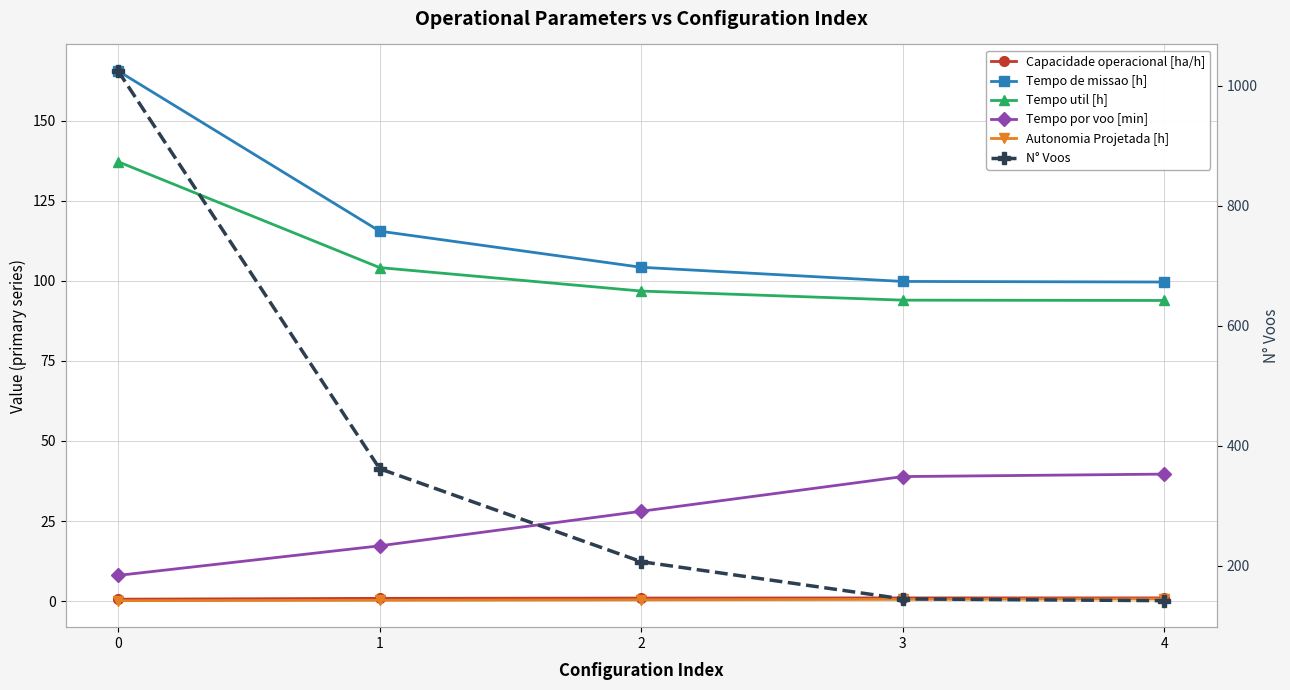

Reading left to right, what are all the values shown in this chart?

Capacidade operacional [ha/h]: 0=0.6	1=0.9	2=1.0	3=1.0	4=1.0
Tempo de missao [h]: 0=165.5	1=115.5	2=104.2	3=99.8	4=99.6
Tempo util [h]: 0=137.2	1=104.1	2=96.8	3=94.0	4=93.8
Tempo por voo [min]: 0=8.0	1=17.3	2=28.1	3=38.9	4=39.6
Autonomia Projetada [h]: 0=0.1	1=0.3	2=0.4	3=0.6	4=0.7
N° Voos: 0=1025.0	1=362.0	2=207.0	3=145.0	4=142.0